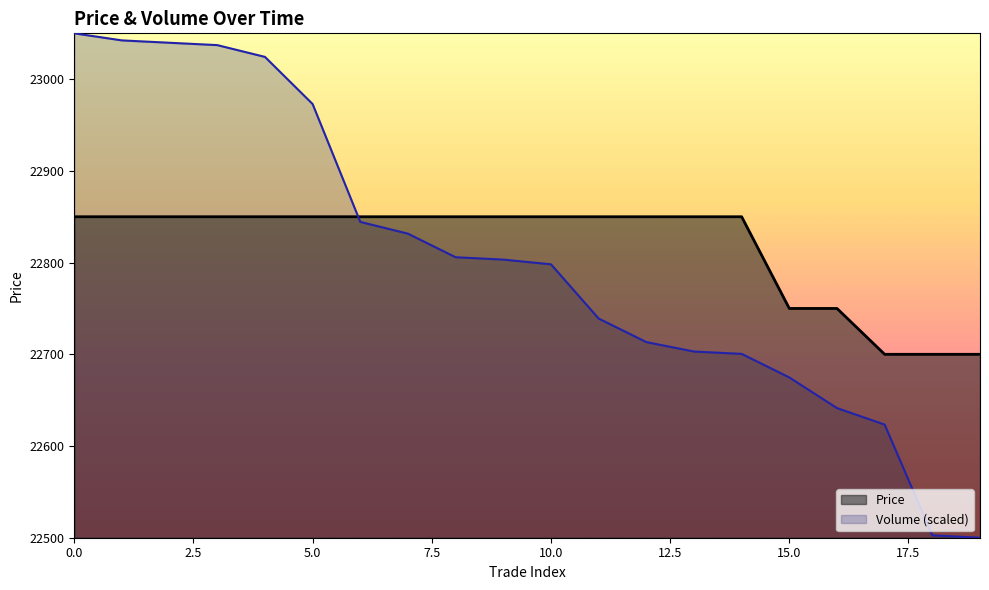

At 18, list the series in order from largest to smallest.

Price, Volume